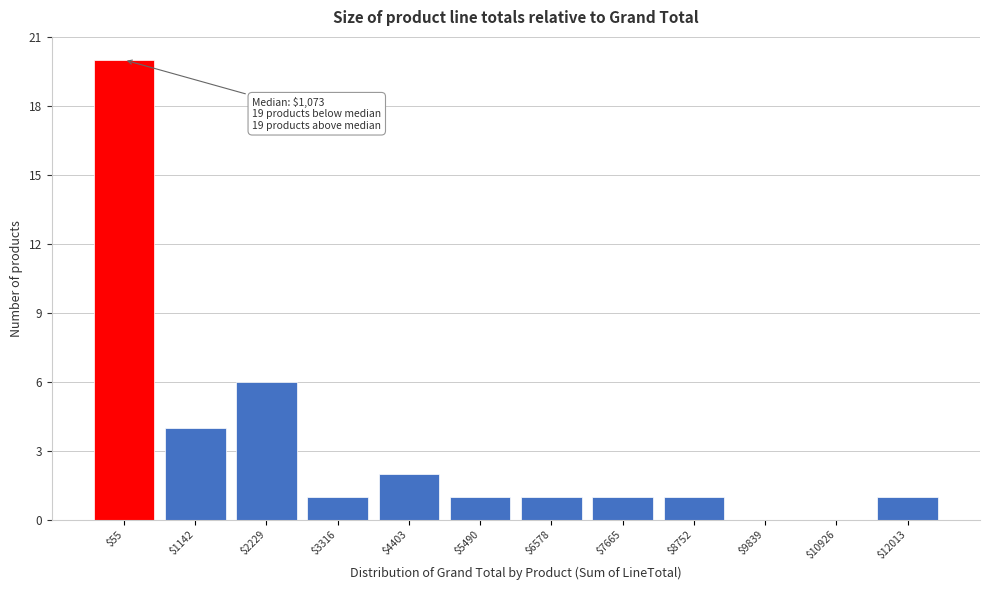

Where is the data nearest to the value 10?

$2229